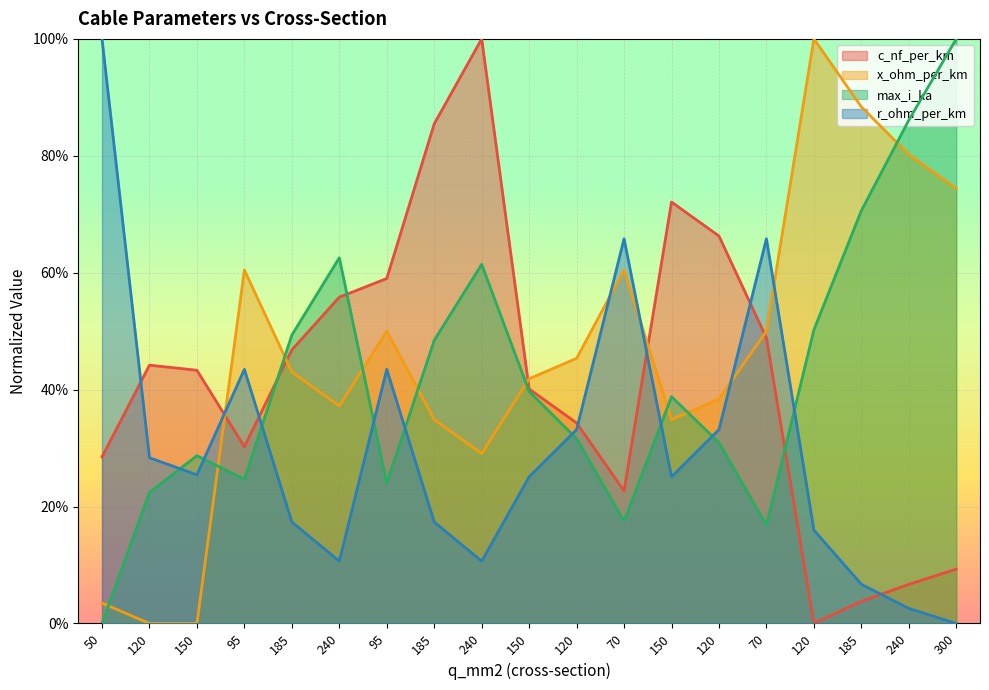

What is the total value across all series at 120?

0.9